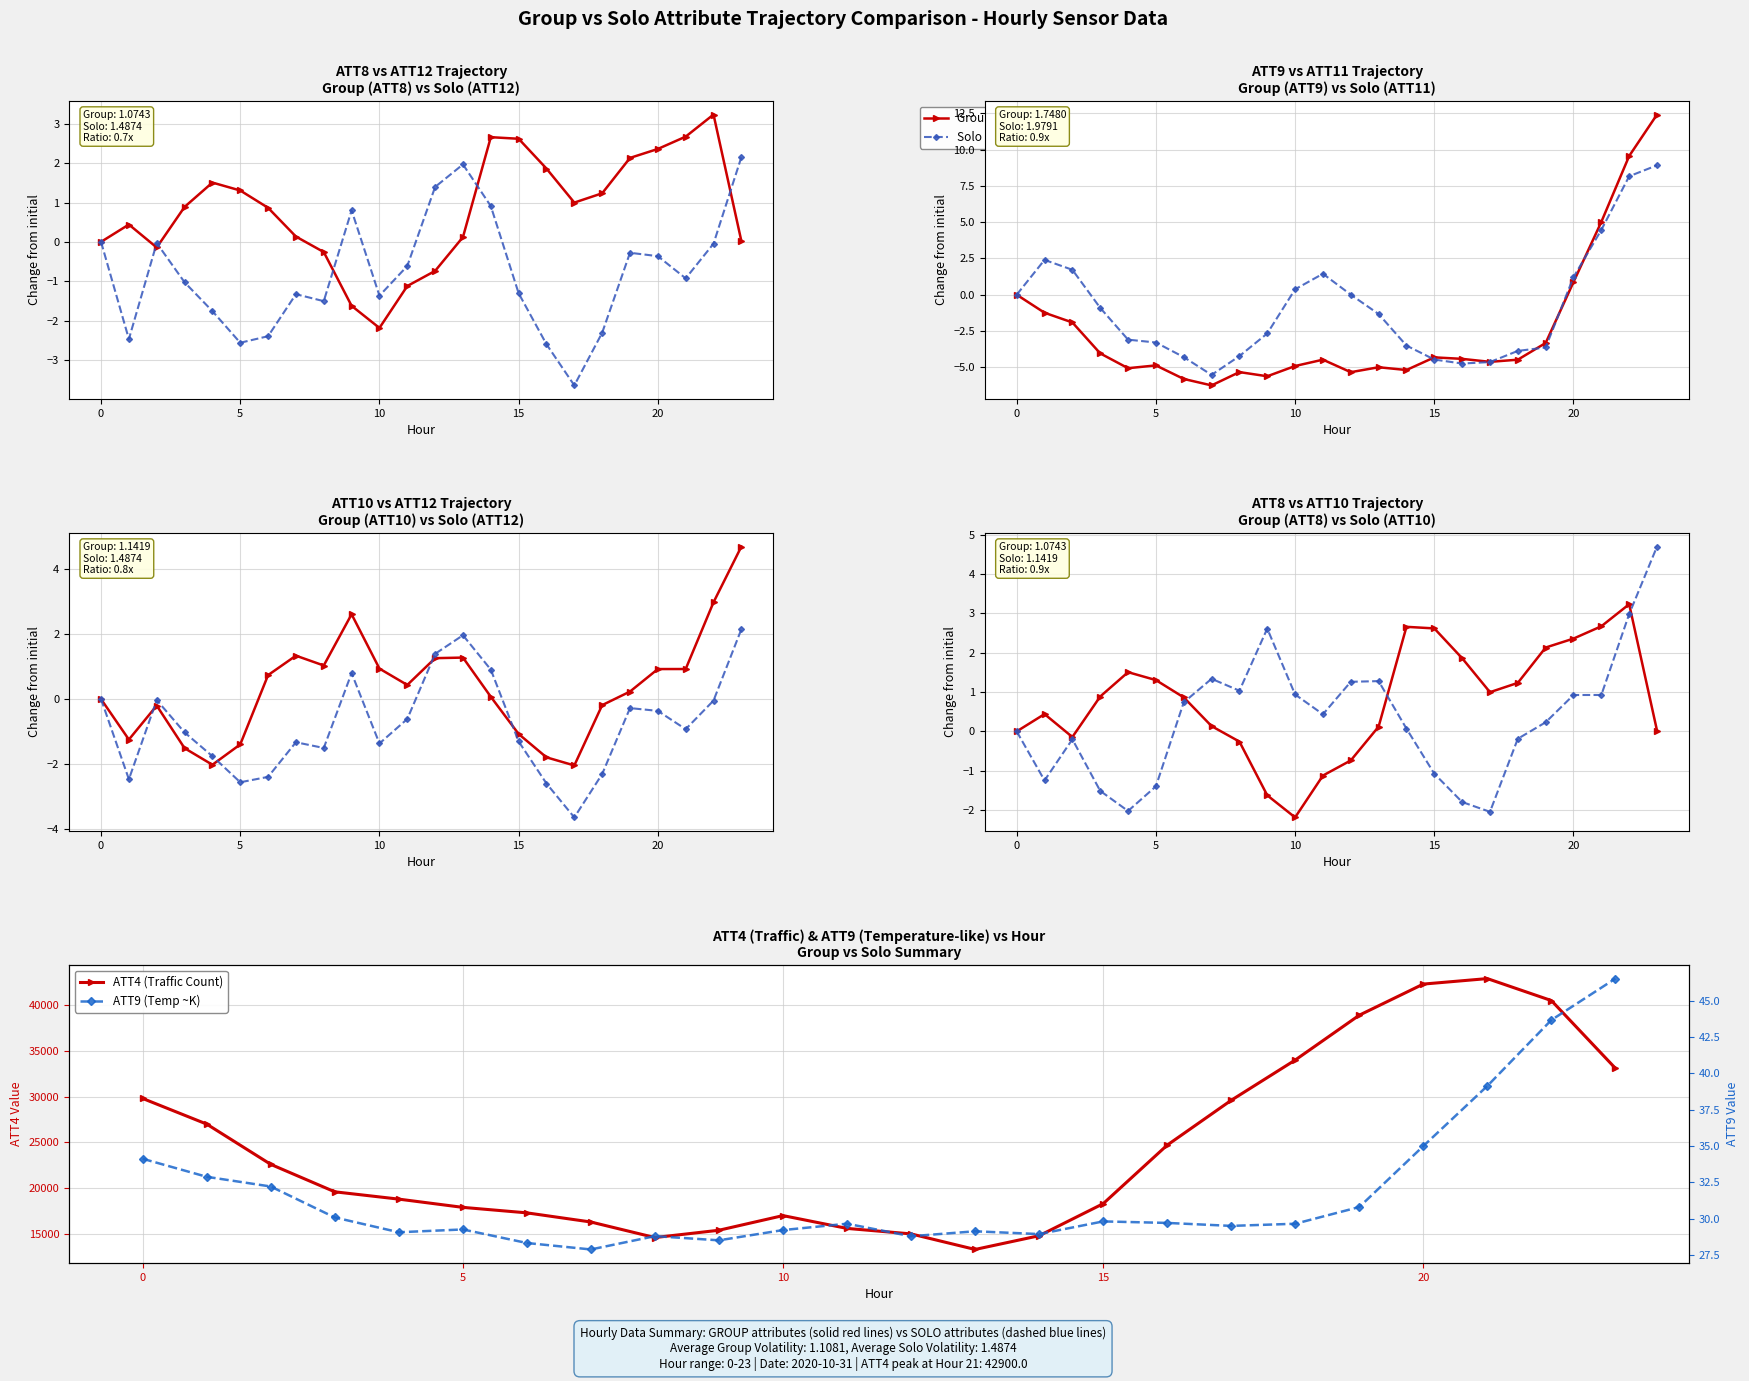

At how many categories does at least one series exceed 2051?

24